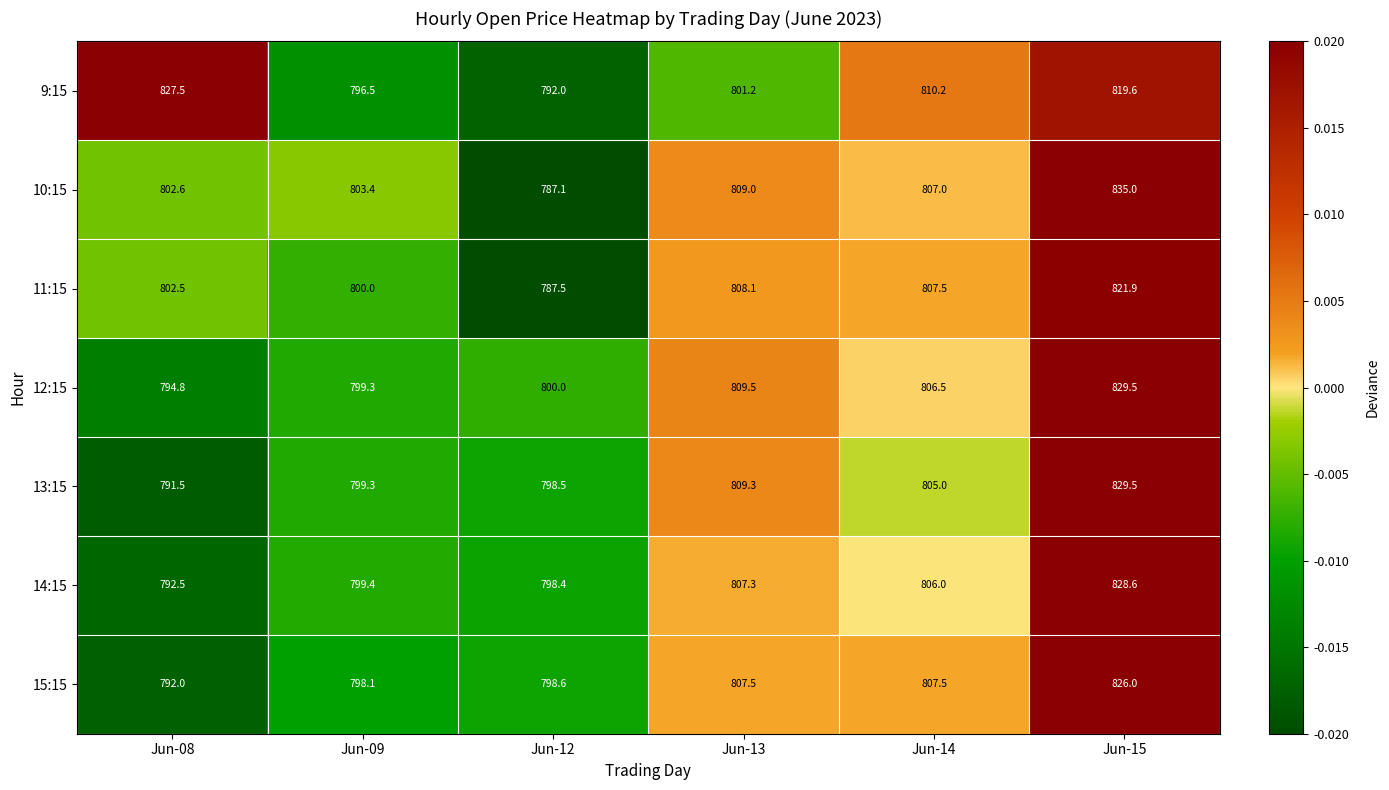

How many values in the 9:15 series exceed 810?

3